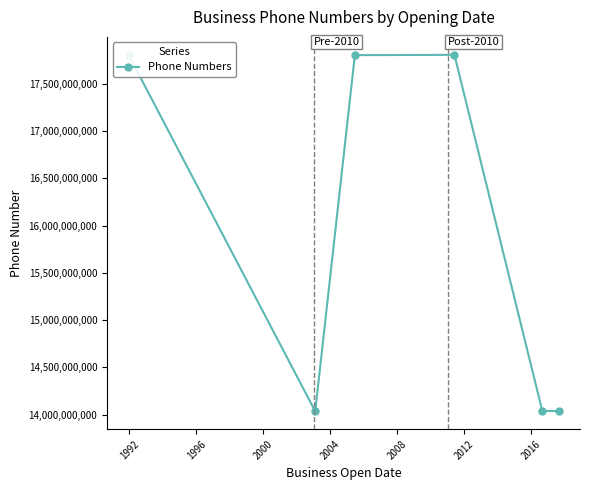

What is the value of the 4th point from the left?

17807236608